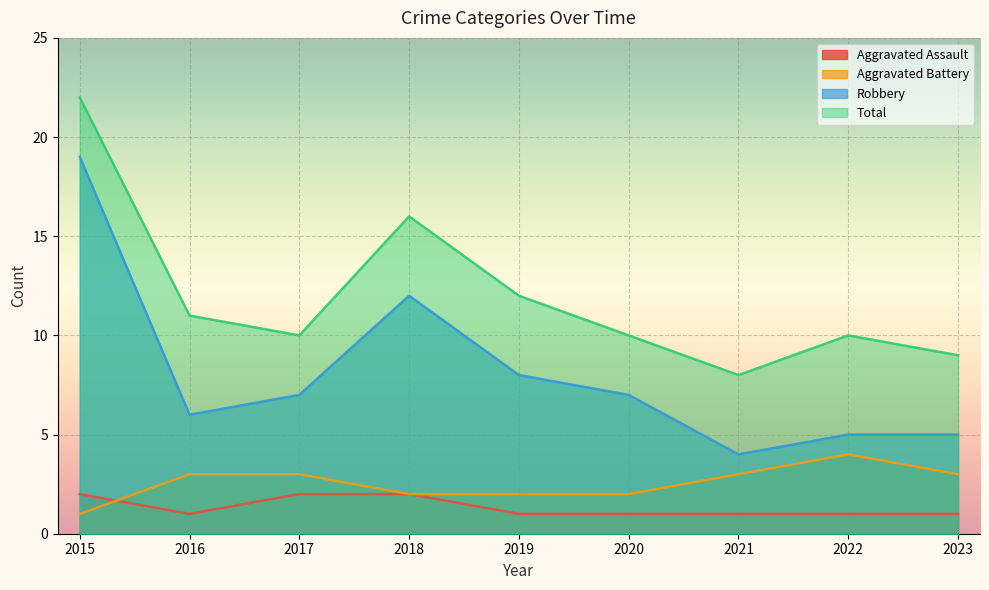

Read the Robbery value at 2015, to the nearest 5.

20